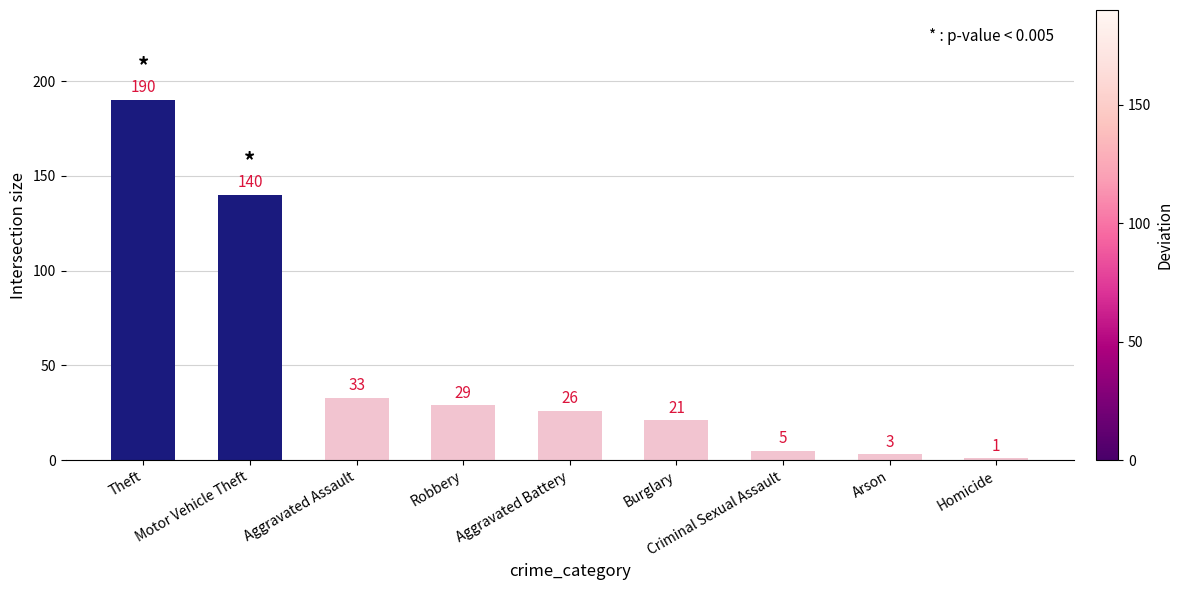

The chart shows a value of 29 at Robbery. True or false?

True